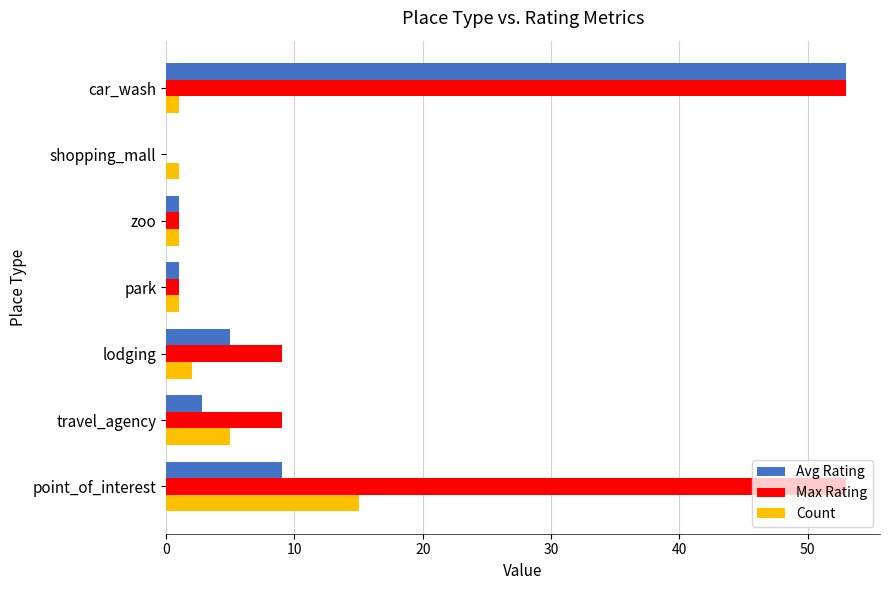

Where is Count nearest to the value 8?

travel_agency